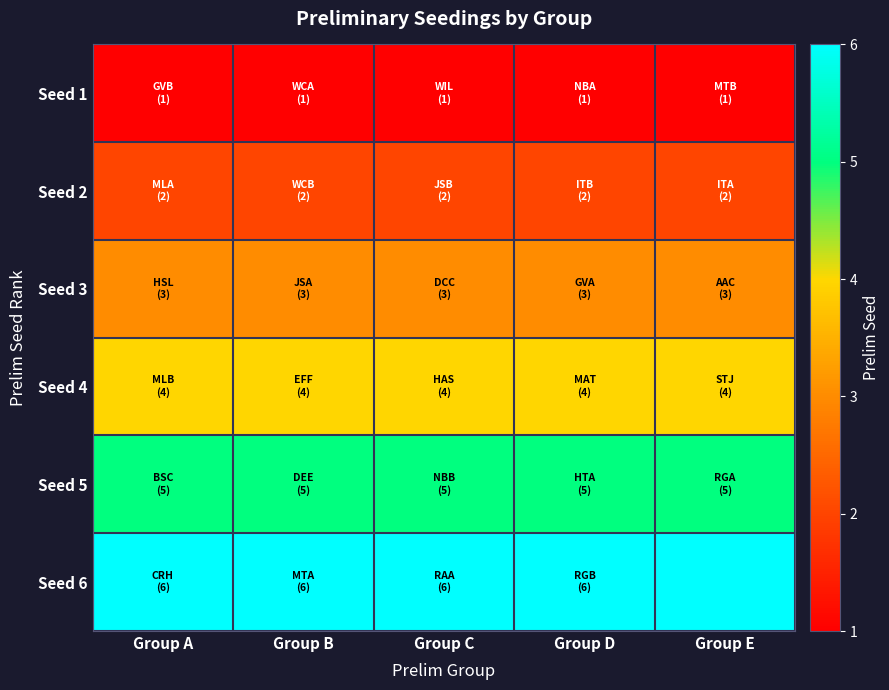

Rank the series at Group E from lowest to highest value.

Seed 1, Seed 2, Seed 3, Seed 4, Seed 5, Seed 6